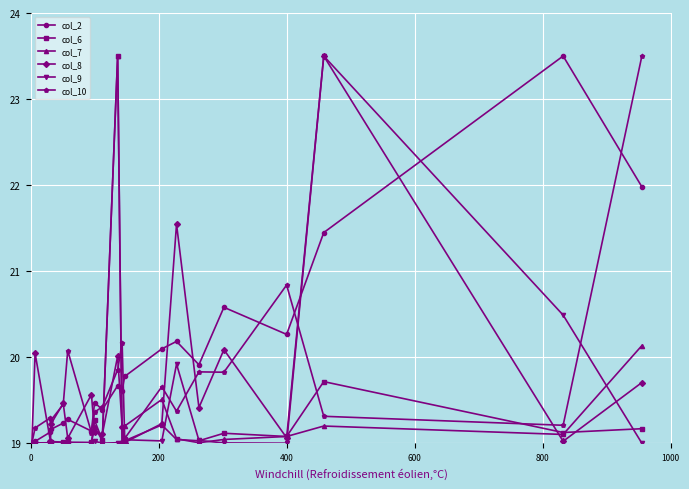

What is the minimum value for col_9?

19.0